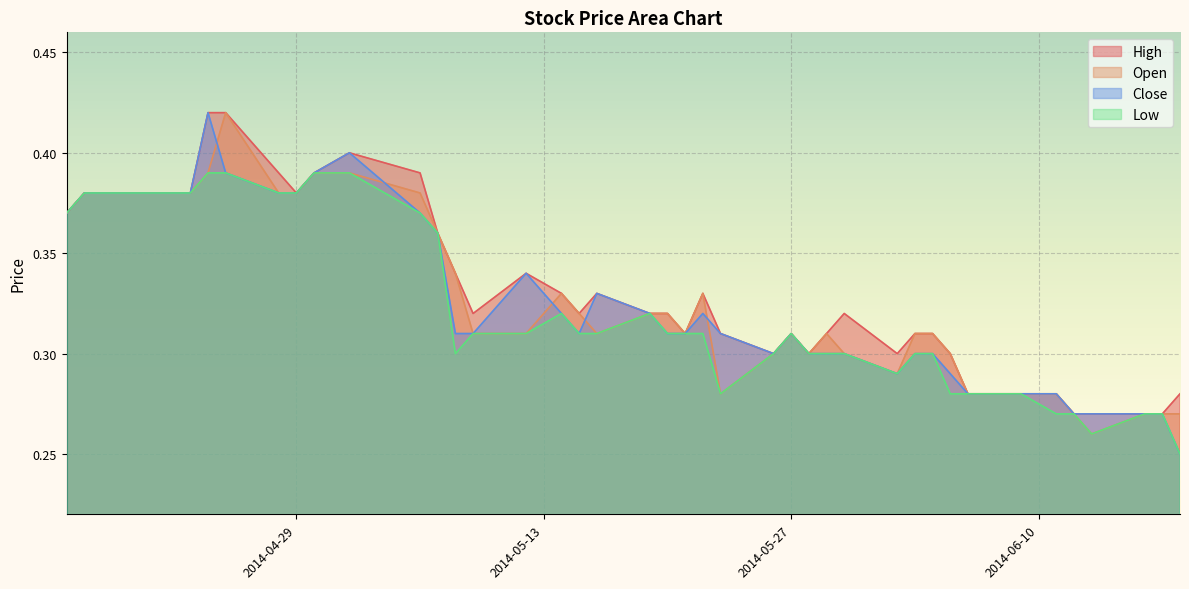

At which label does Low reach its minimum?

2014-06-18